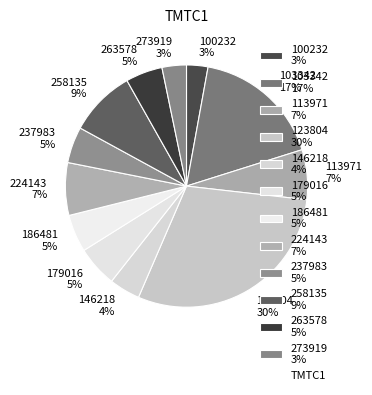

True or false: 113971 accounts for 7% of the total.

True